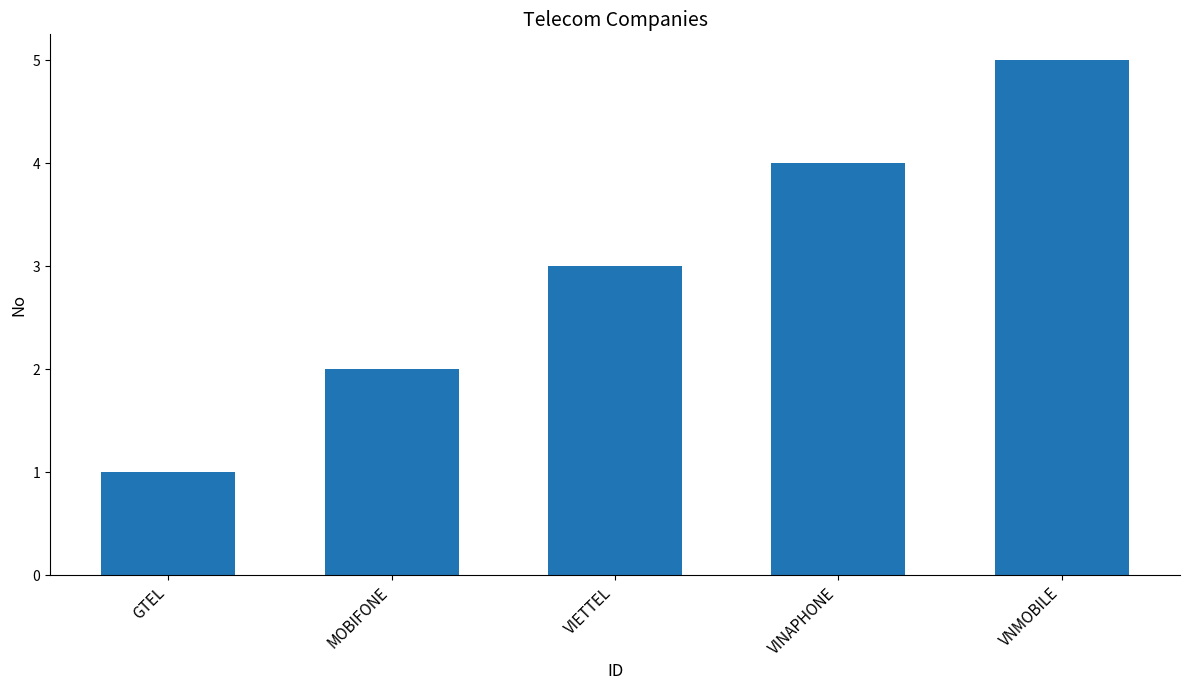

Does the chart contain stacked bars?

No